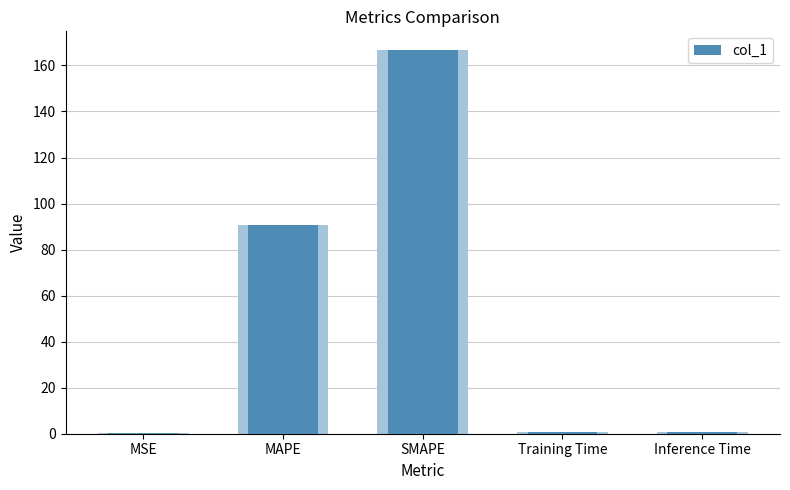

How many series are shown in this chart?

1